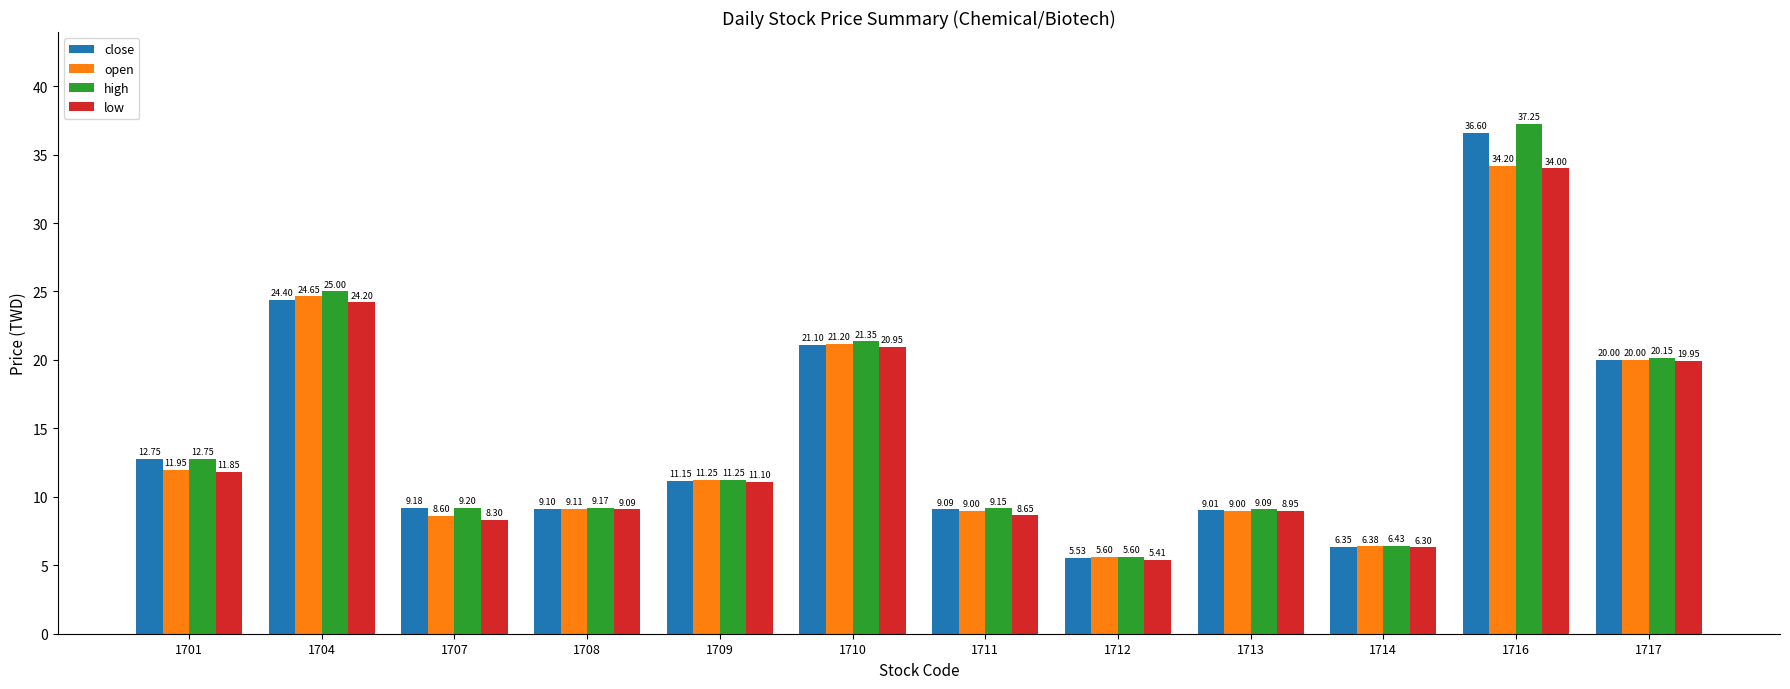

List the labels in order of low value, largest first.

1716, 1704, 1710, 1717, 1701, 1709, 1708, 1713, 1711, 1707, 1714, 1712